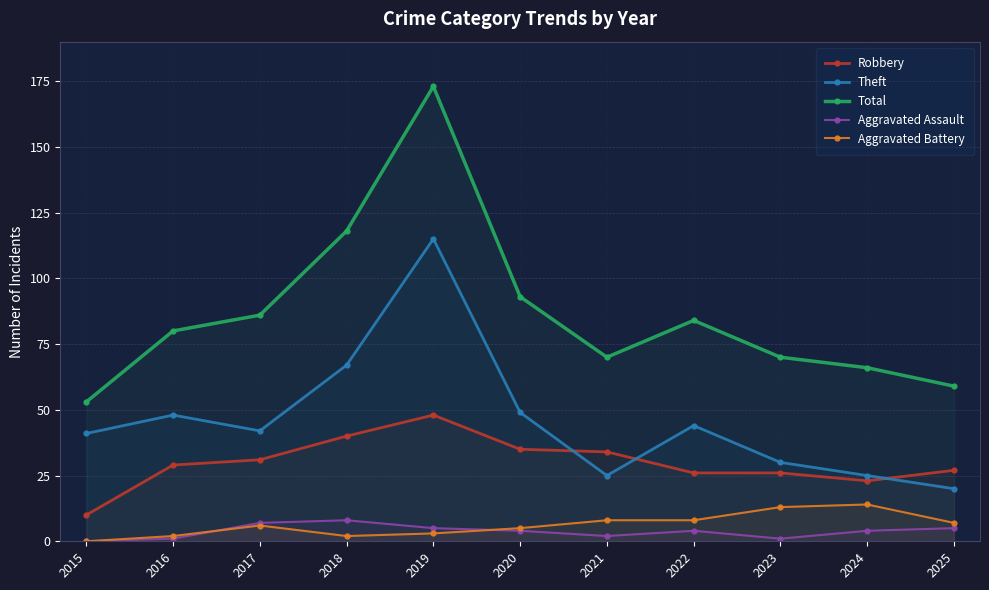

Reading right to left, what are all the values shown in this chart?

Robbery: 2025=27	2024=23	2023=26	2022=26	2021=34	2020=35	2019=48	2018=40	2017=31	2016=29	2015=10
Theft: 2025=20	2024=25	2023=30	2022=44	2021=25	2020=49	2019=115	2018=67	2017=42	2016=48	2015=41
Total: 2025=59	2024=66	2023=70	2022=84	2021=70	2020=93	2019=173	2018=118	2017=86	2016=80	2015=53
Aggravated Assault: 2025=5	2024=4	2023=1	2022=4	2021=2	2020=4	2019=5	2018=8	2017=7	2016=1	2015=0
Aggravated Battery: 2025=7	2024=14	2023=13	2022=8	2021=8	2020=5	2019=3	2018=2	2017=6	2016=2	2015=0